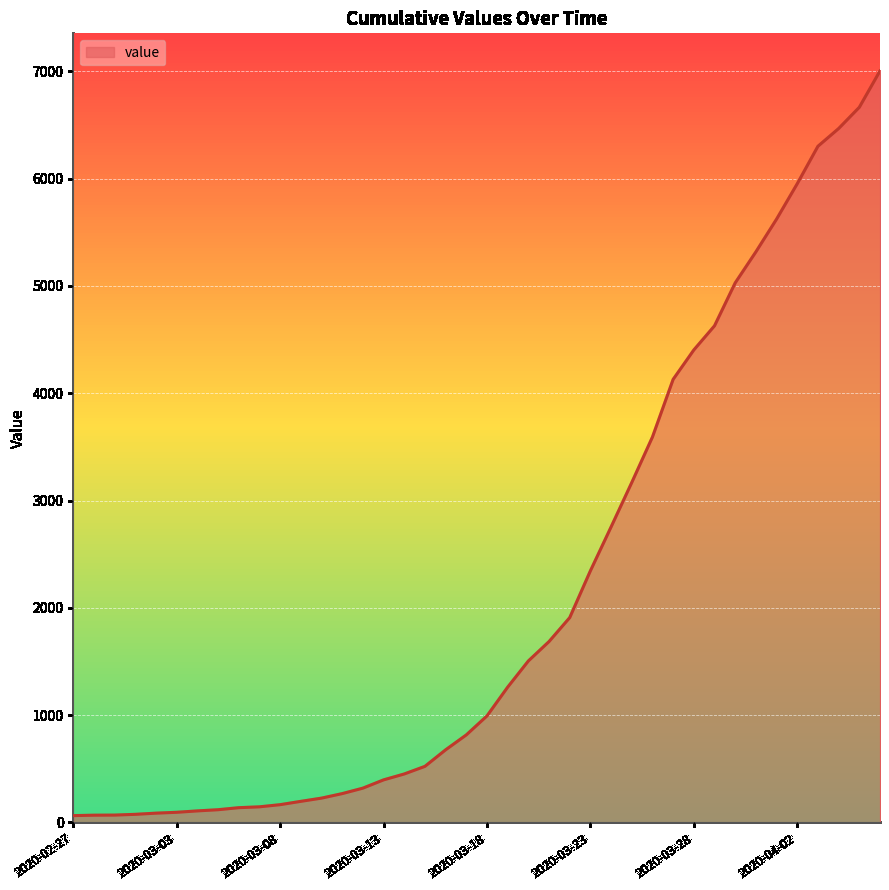

How many series are shown in this chart?

1